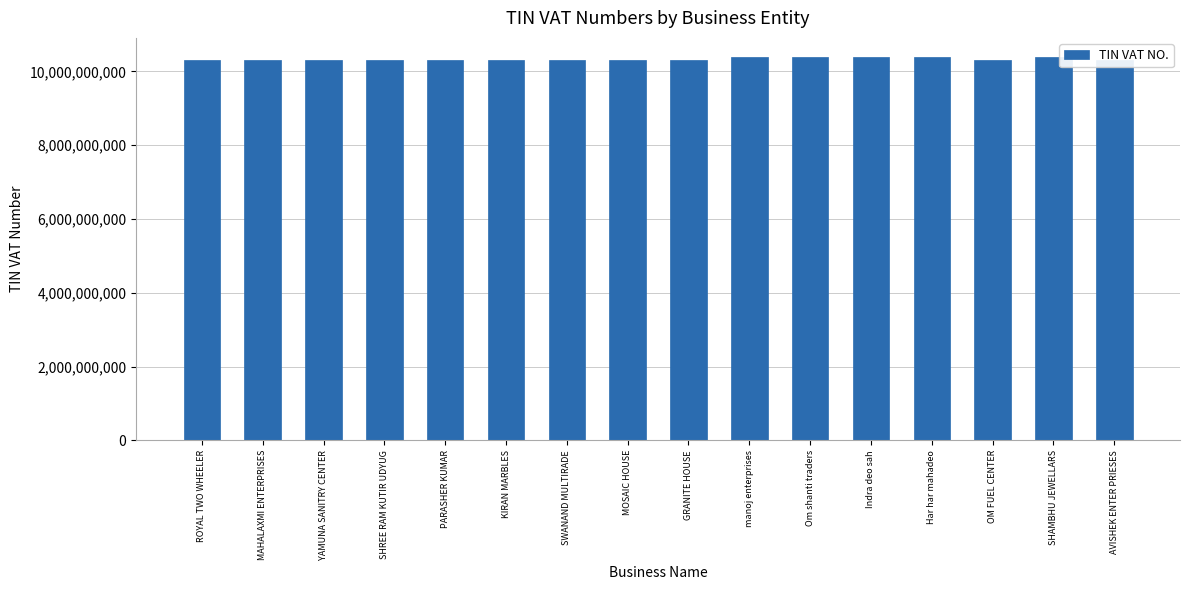

How many series are shown in this chart?

1